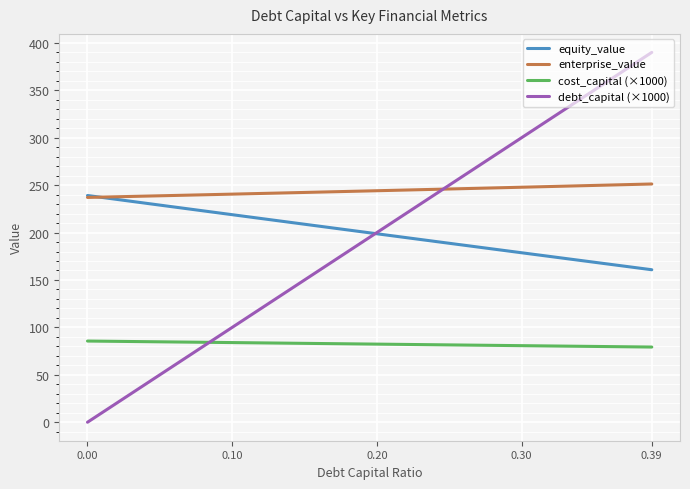

True or false: cost_capital (×1000) and enterprise_value cross at least once.

False